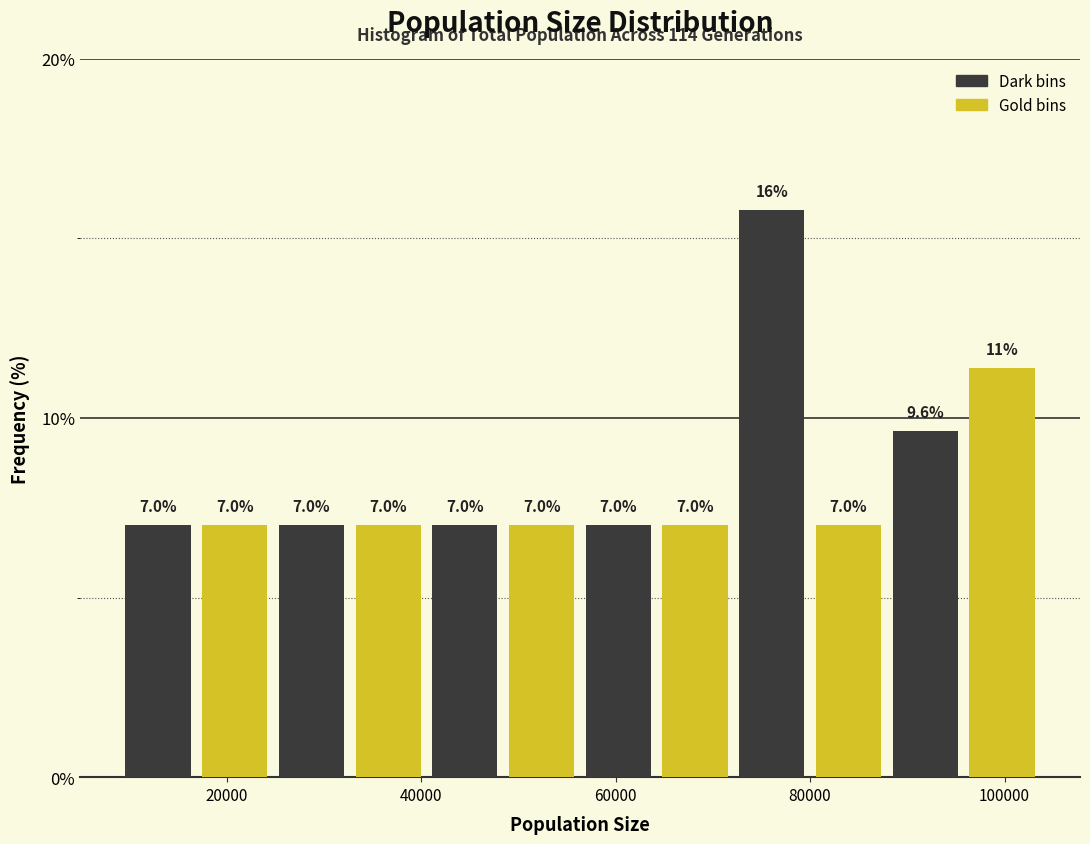

Around what value on the x-axis is the tallest bar? Give the approximate position of its centre, as read against the axis.

76000